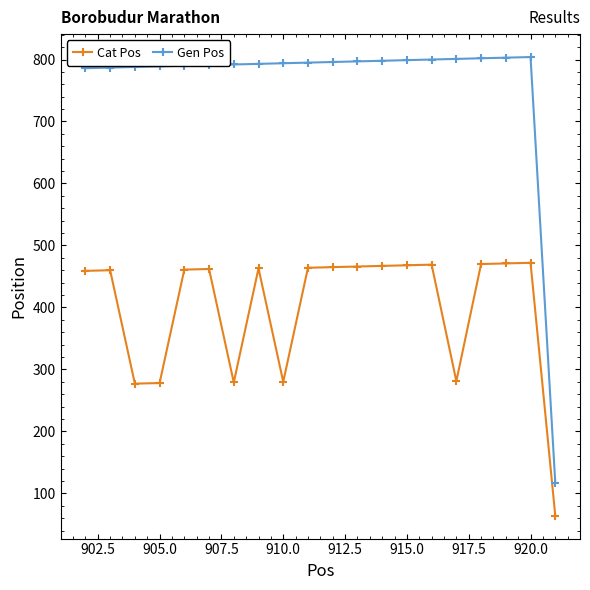

Rank the series by their average value, from highest to lowest.

Gen Pos, Cat Pos